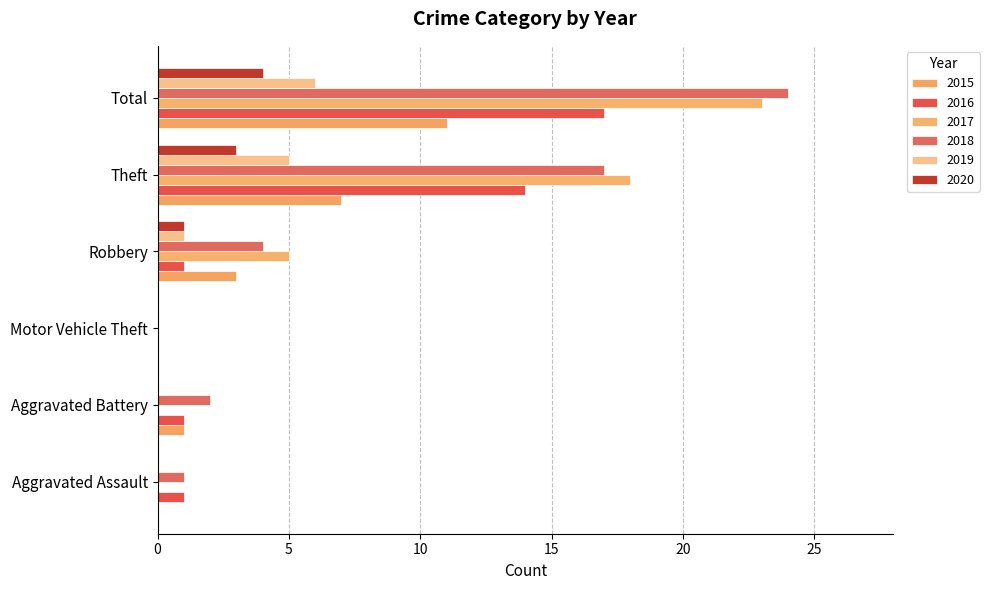

Reading left to right, transcribe all the data shown in this chart.

2015: 0	1	0	3	7	11
2016: 1	1	0	1	14	17
2017: 0	0	0	5	18	23
2018: 1	2	0	4	17	24
2019: 0	0	0	1	5	6
2020: 0	0	0	1	3	4